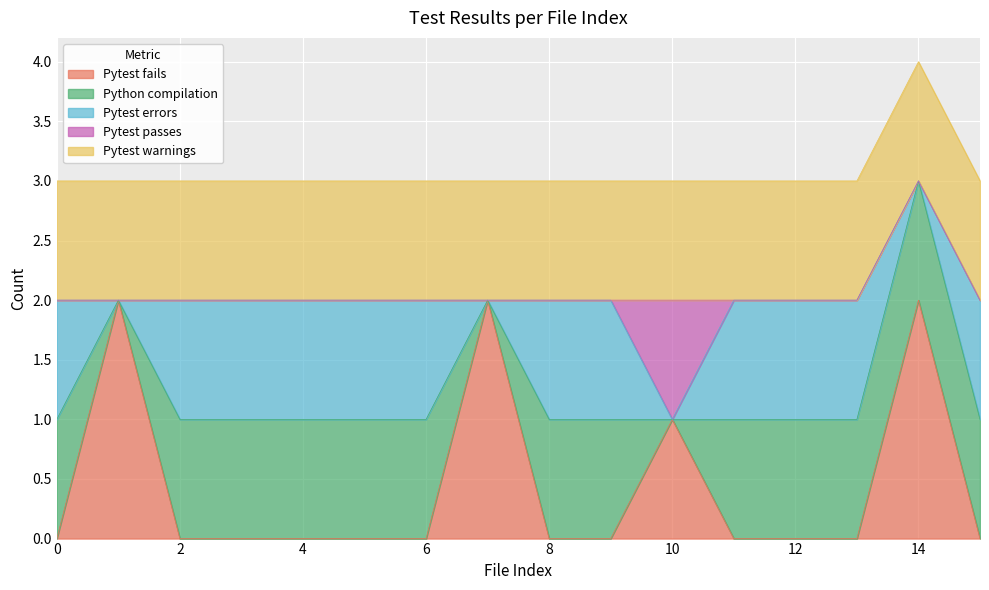

How many Pytest fails values are between 0 and 1?

13